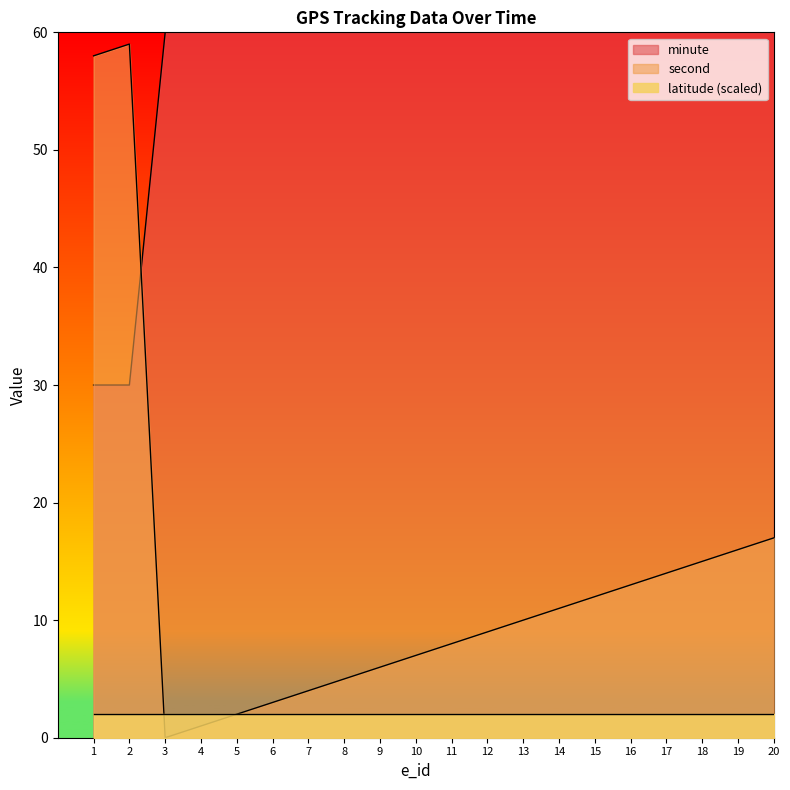

How many times do minute and second cross each other?

1